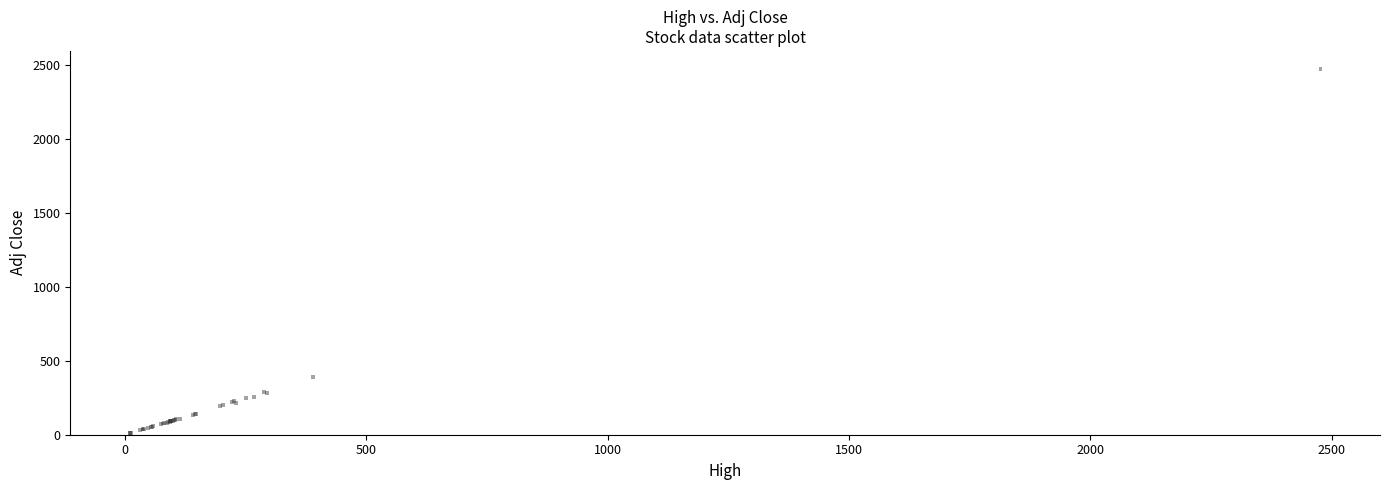

What Y value in the scatter plot is closest to 1240?

389.7